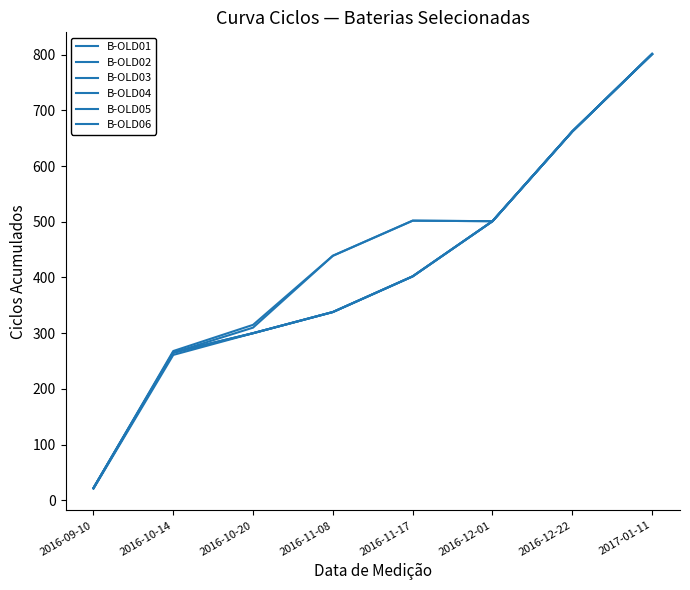

Reading right to left, extract all data points from this chart.

B-OLD01: 801	662	501	402	338	300	265	22
B-OLD02: 801	662	501	402	338	300	266	22
B-OLD03: 801	662	501	402	338	300	265	22
B-OLD04: 801	662	501	402	338	300	261	21
B-OLD05: 801	662	501	502	439	310	265	22
B-OLD06: 801	662	501	502	439	315	268	22